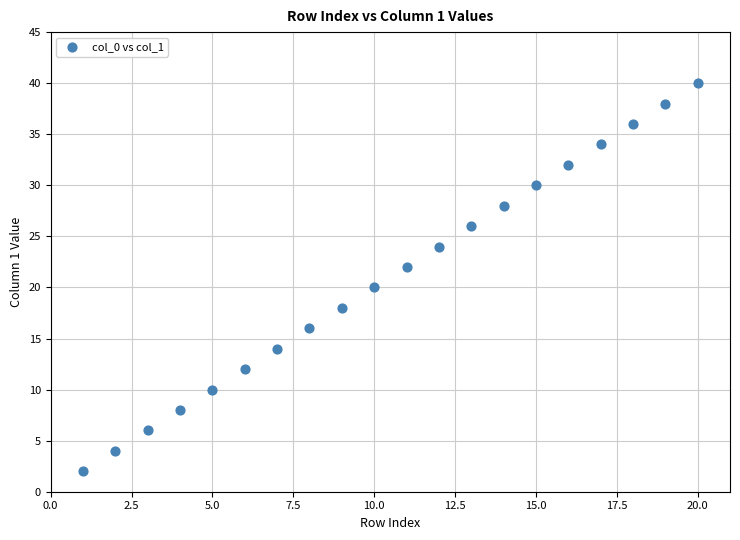

What is the range of Y values (max minus min)?

38